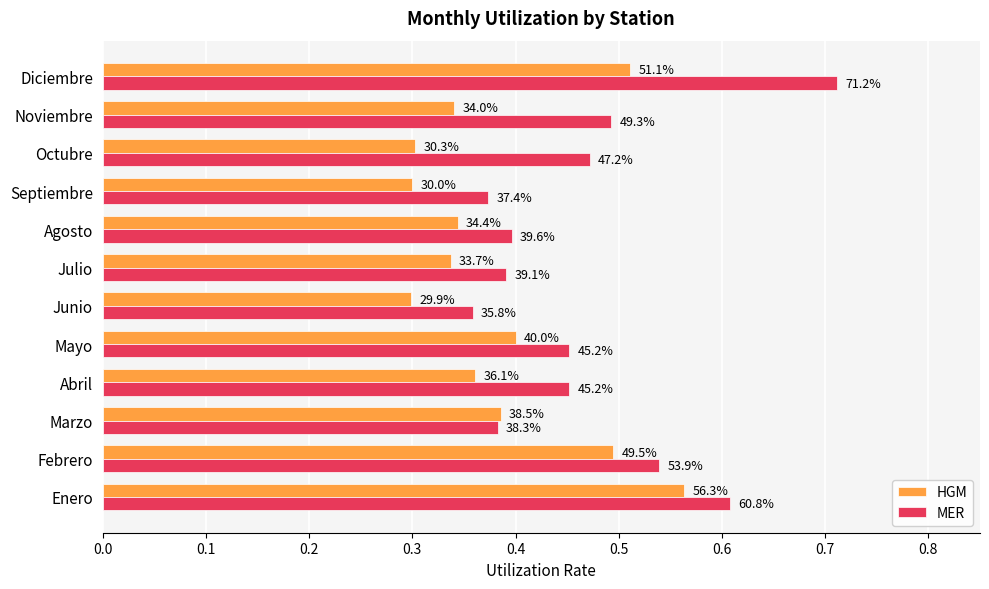

What are all the series names shown in the legend?

HGM, MER